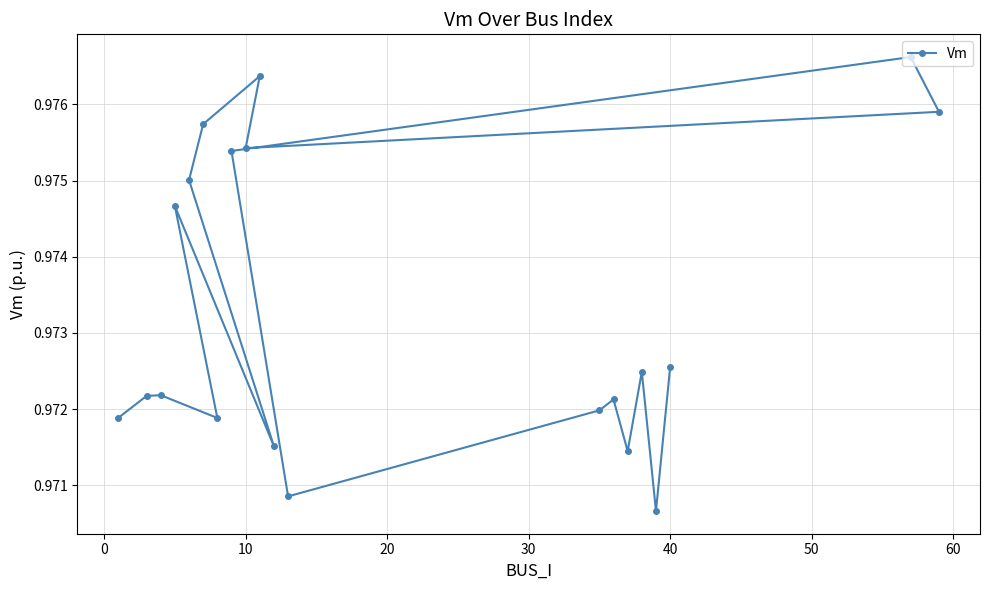

How many values are between 0 and 1?

20